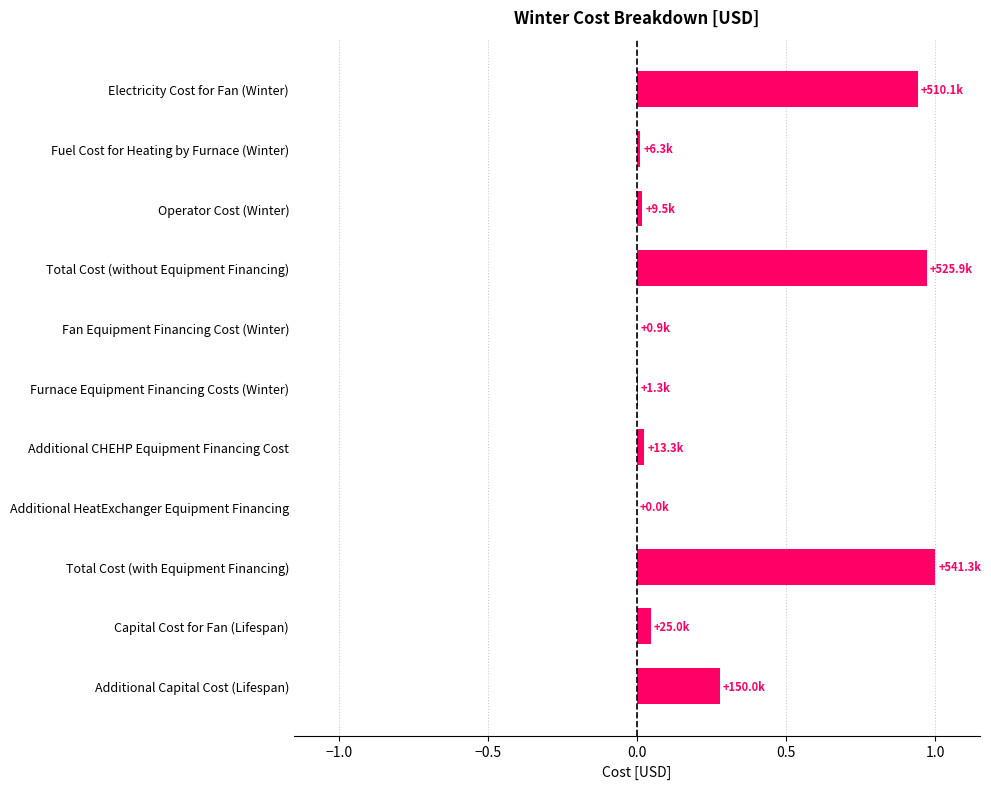

What is the sum of all values?

3.3